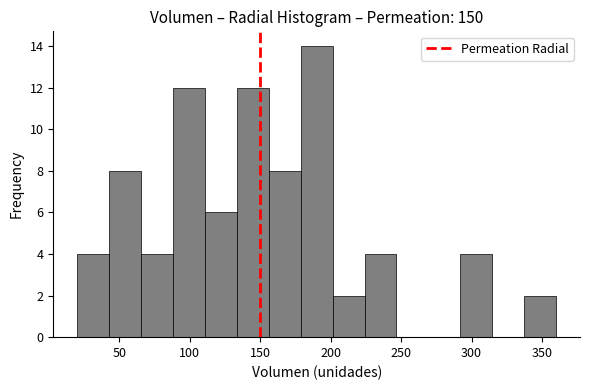

Reading left to right, transcribe this chart: for each bar, give the range it covers on the x-axis and its height. Neither the bar edges nor the heights are printed on the chart, so give them approximately, as read against the axes.

20 to 45: 4
45 to 65: 8
65 to 90: 4
90 to 110: 12
110 to 135: 6
135 to 155: 12
155 to 180: 8
180 to 200: 14
200 to 225: 2
225 to 245: 4
245 to 270: 0
270 to 290: 0
290 to 315: 4
315 to 335: 0
335 to 360: 2